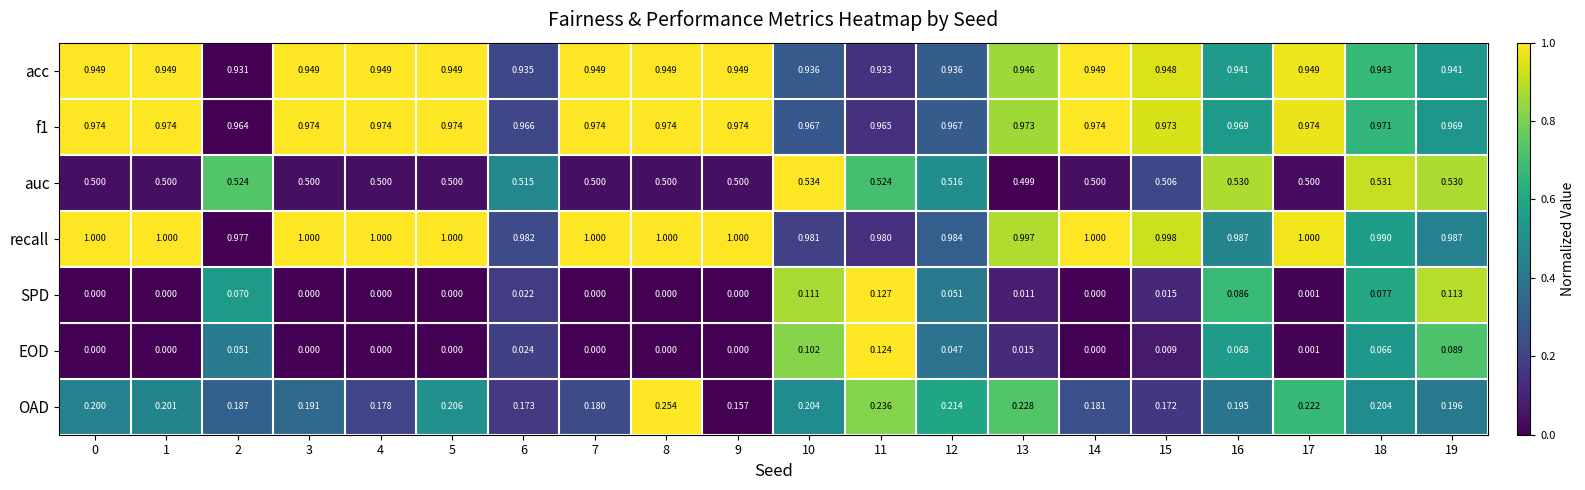

Which series has the widest spread of values?

SPD